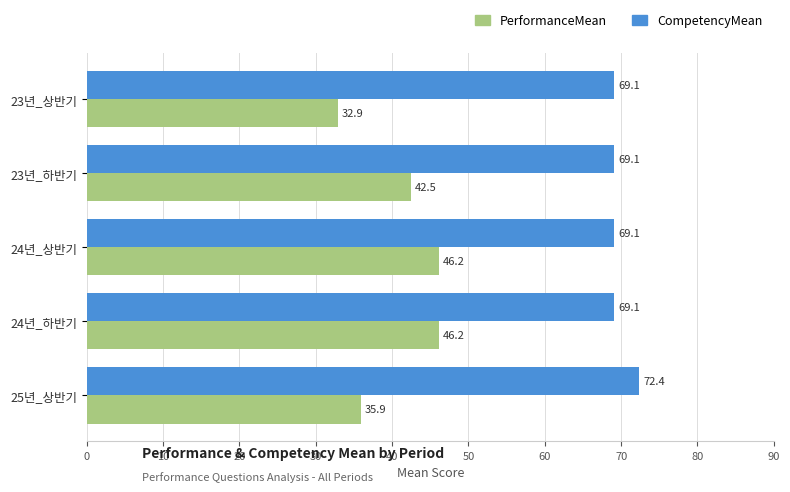

What is the difference between the highest and lowest values at 24년_하반기?

22.9